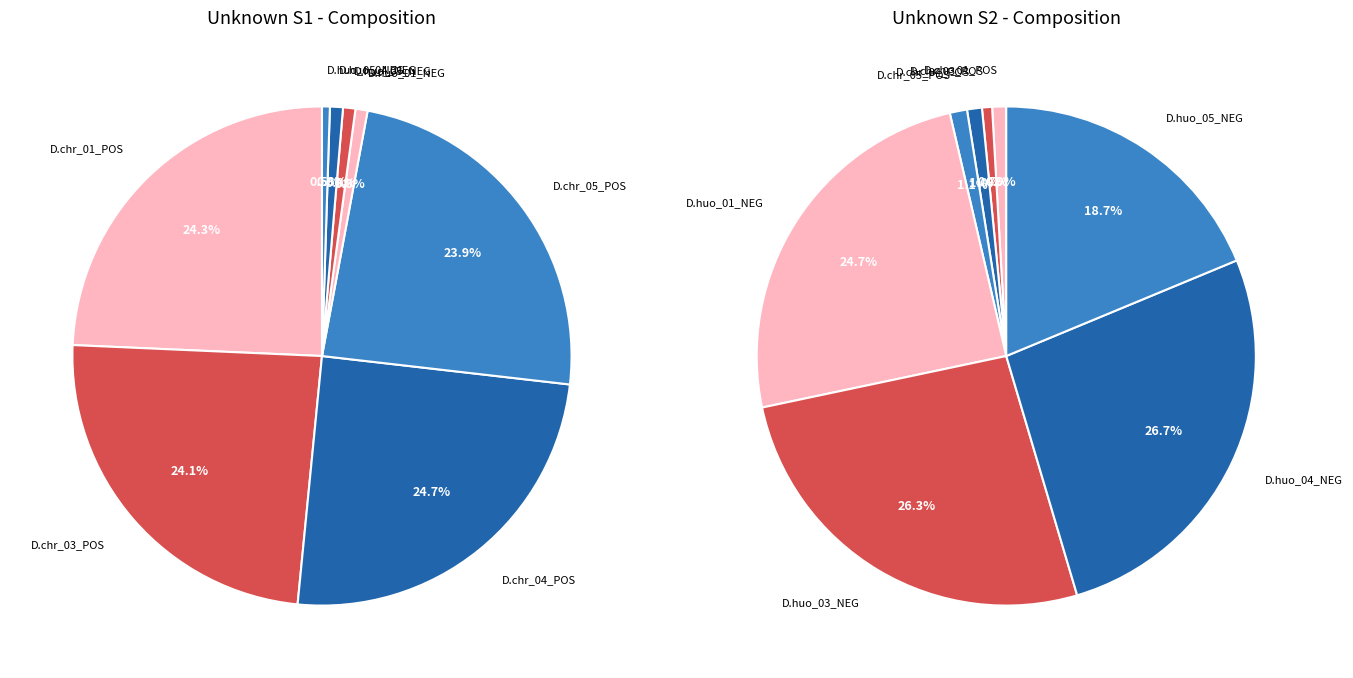

Count the number of slices in the pie.

8